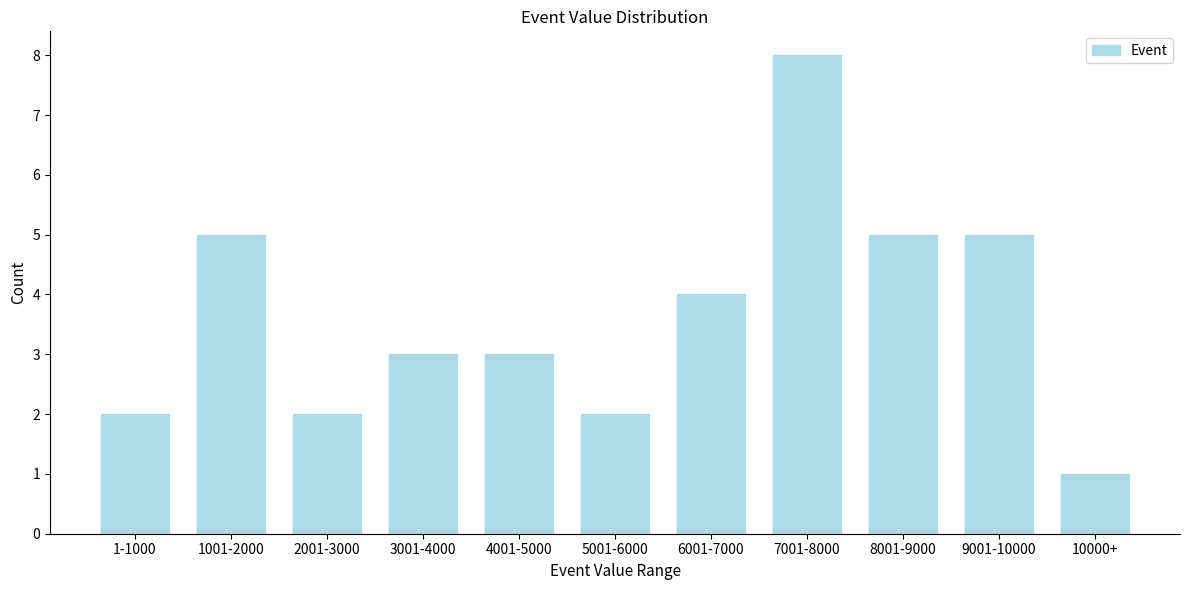

Reading left to right, list all the values displayed in this chart.

1-1000=2	1001-2000=5	2001-3000=2	3001-4000=3	4001-5000=3	5001-6000=2	6001-7000=4	7001-8000=8	8001-9000=5	9001-10000=5	10000+=1